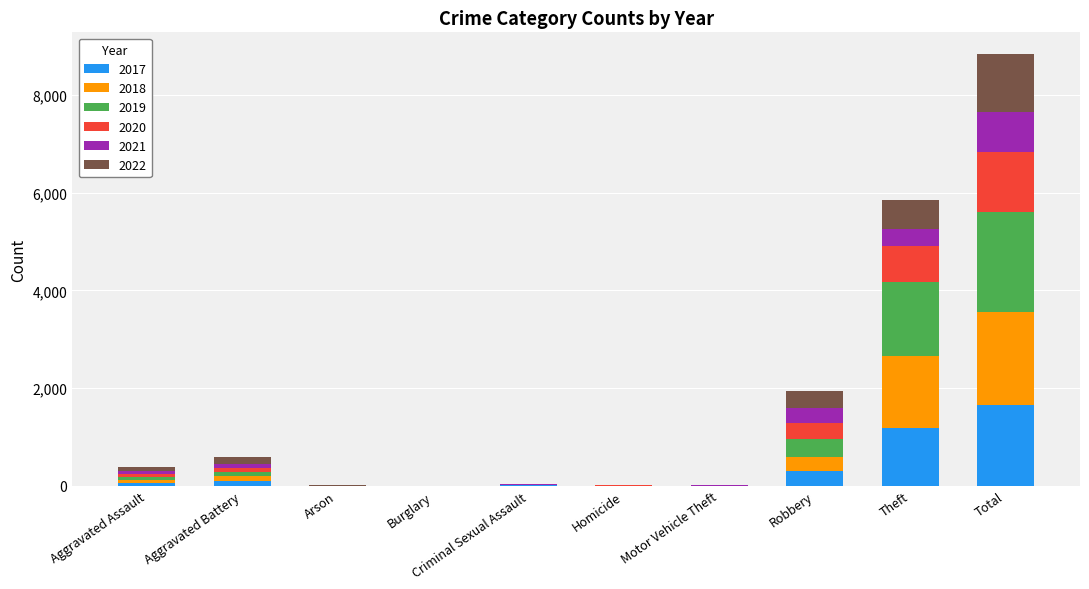

At which category is the sum across all series the highest?

Total